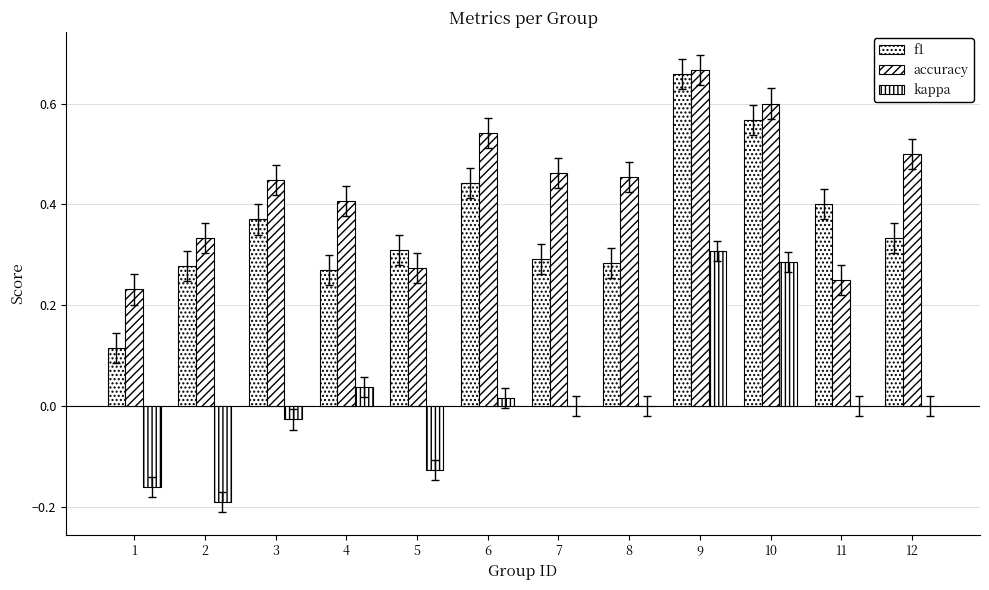

Rank the series by their maximum value, from lowest to highest.

kappa, f1, accuracy